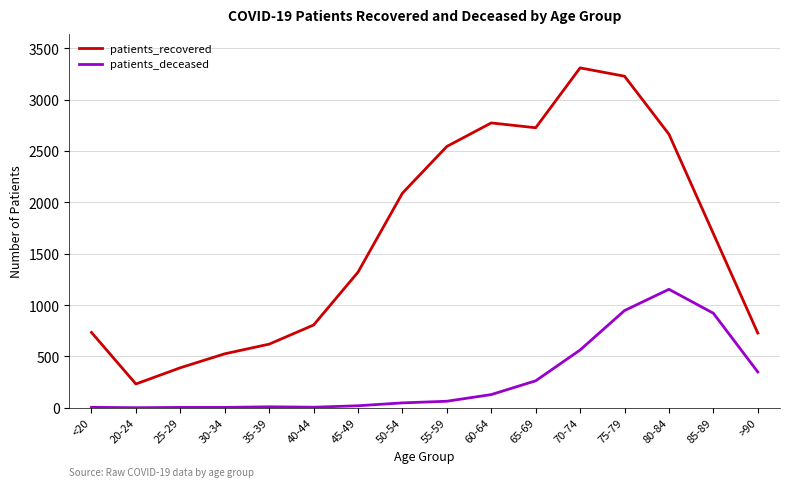

Which series has the largest total across all categories?

patients_recovered